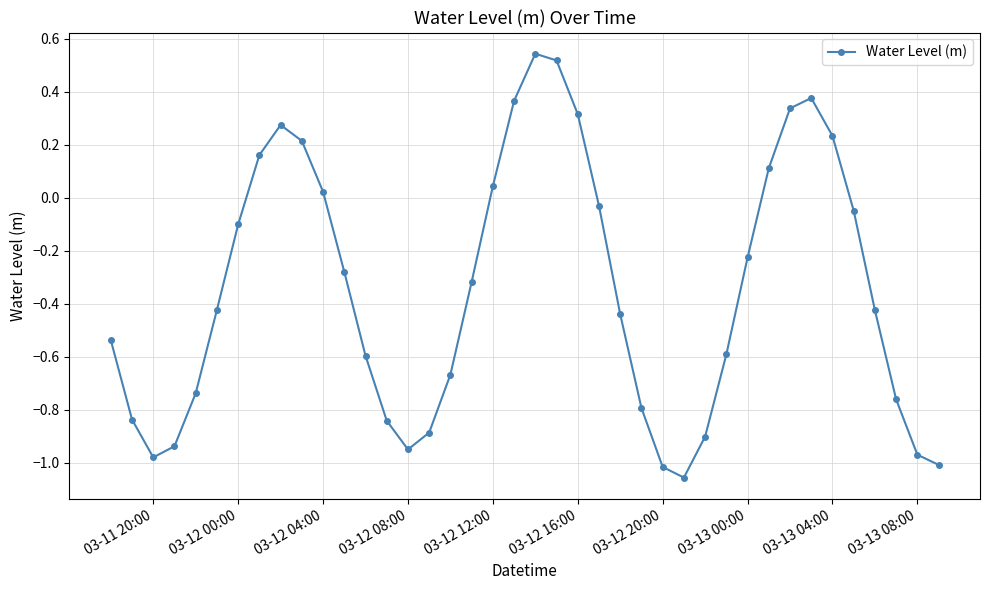

How many distinct data groups are displayed?

1